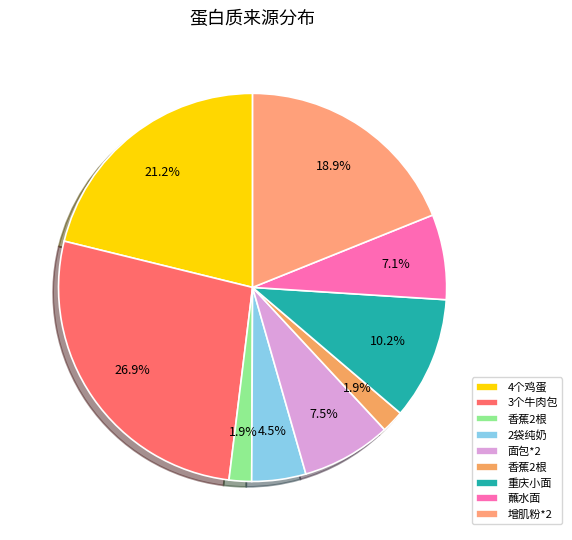

Rank the categories by value from highest to lowest.

3个牛肉包, 4个鸡蛋, 增肌粉*2, 重庆小面, 面包*2, 蘸水面, 2袋纯奶, 香蕉2根, 香蕉2根